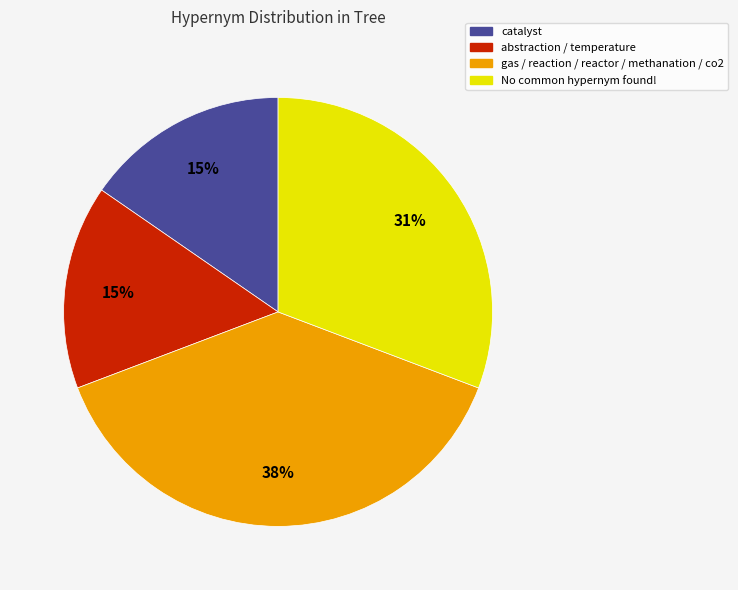

To the nearest percent, what is the difference between the catalyst and gas / reaction / reactor / methanation / co2 slice percentages?

23%